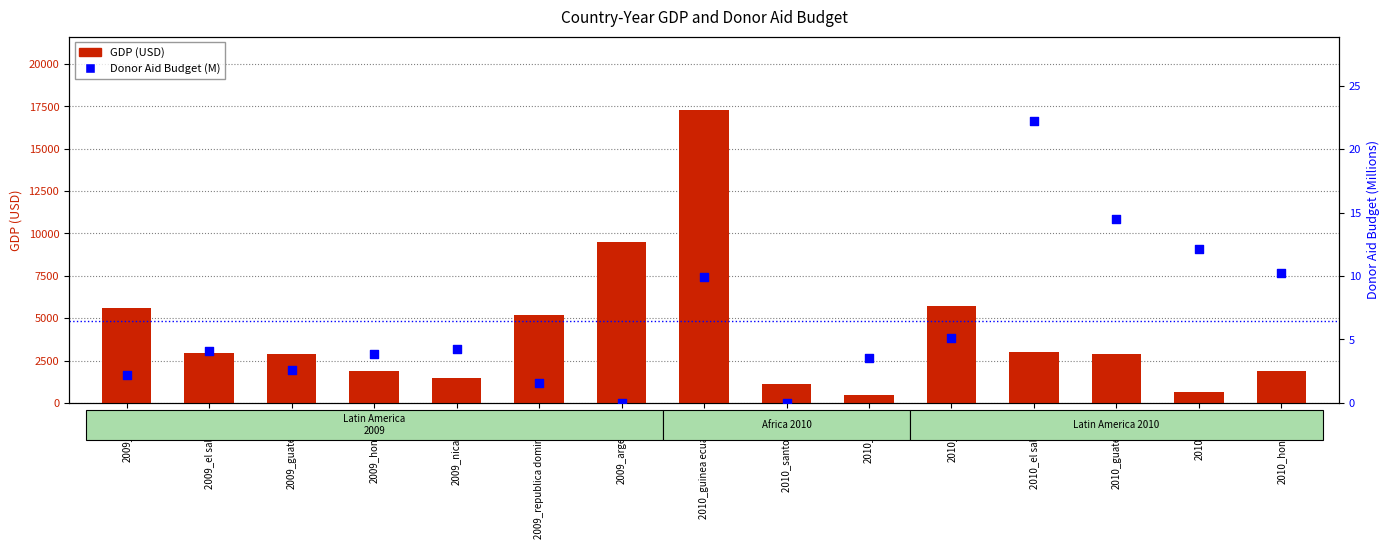

Is the value of Donor Aid Budget (M) at 2010_el salvador greater than the value of GDP (USD) at 2010_el salvador?

No